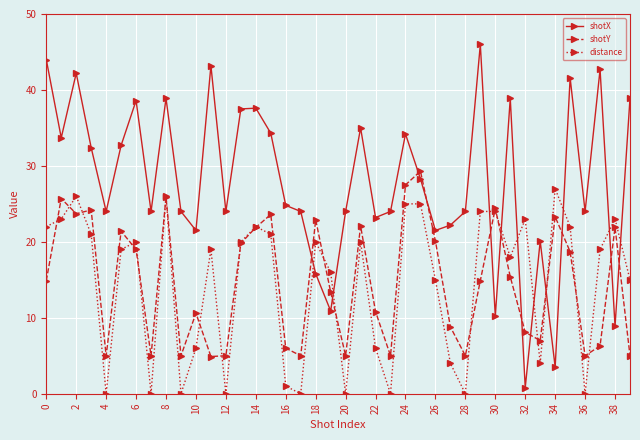

In shotY, how many points are lower than both neighbors (excluding endpoints)?

11